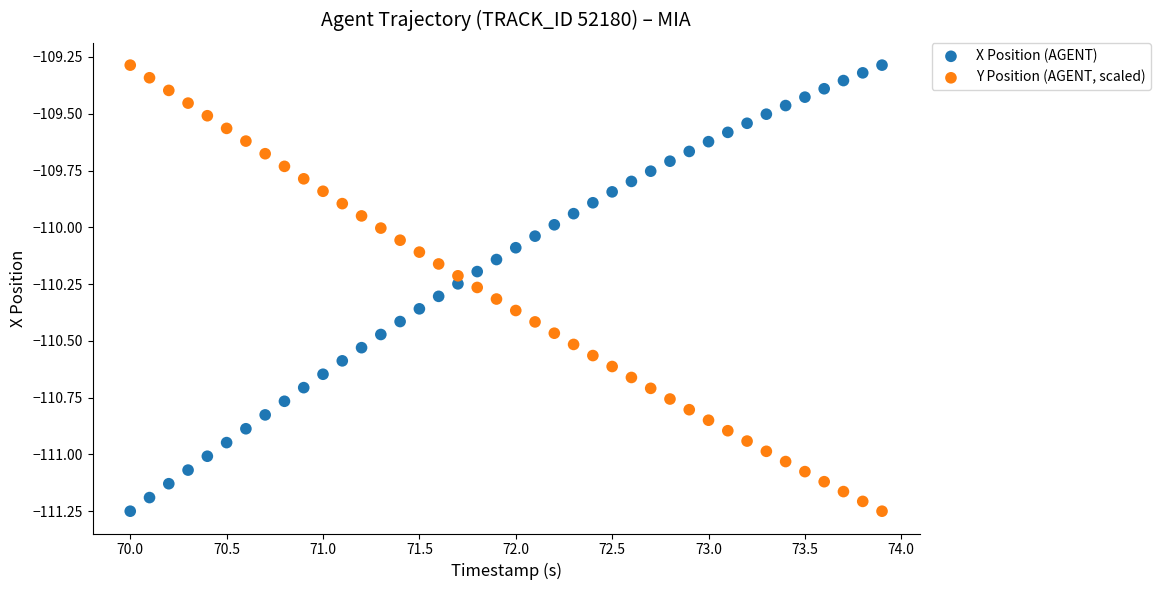

What is the X range (max minus min) for the scatter plot?

3.9